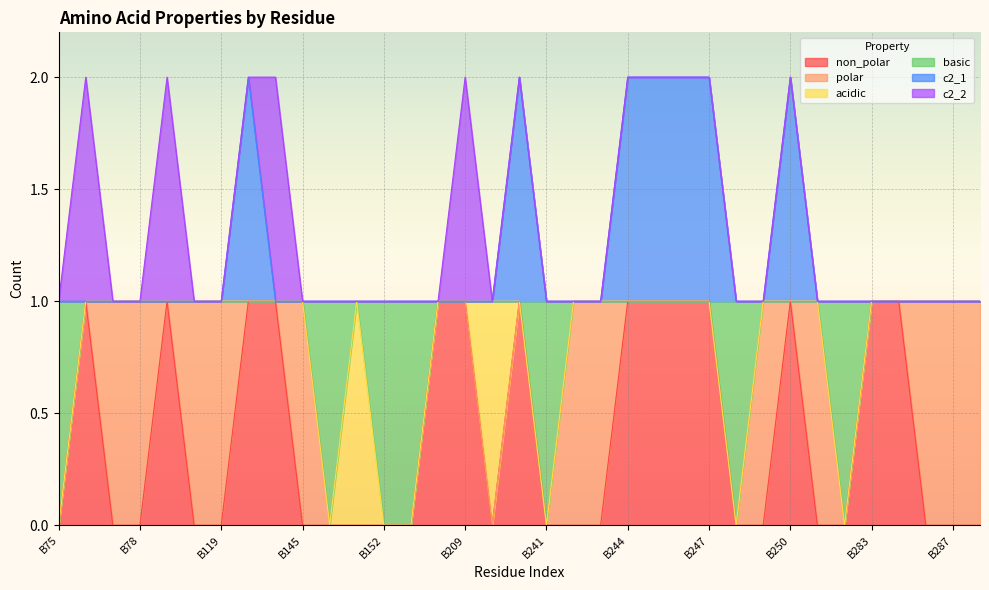

How many categories are shown in the chart?

35